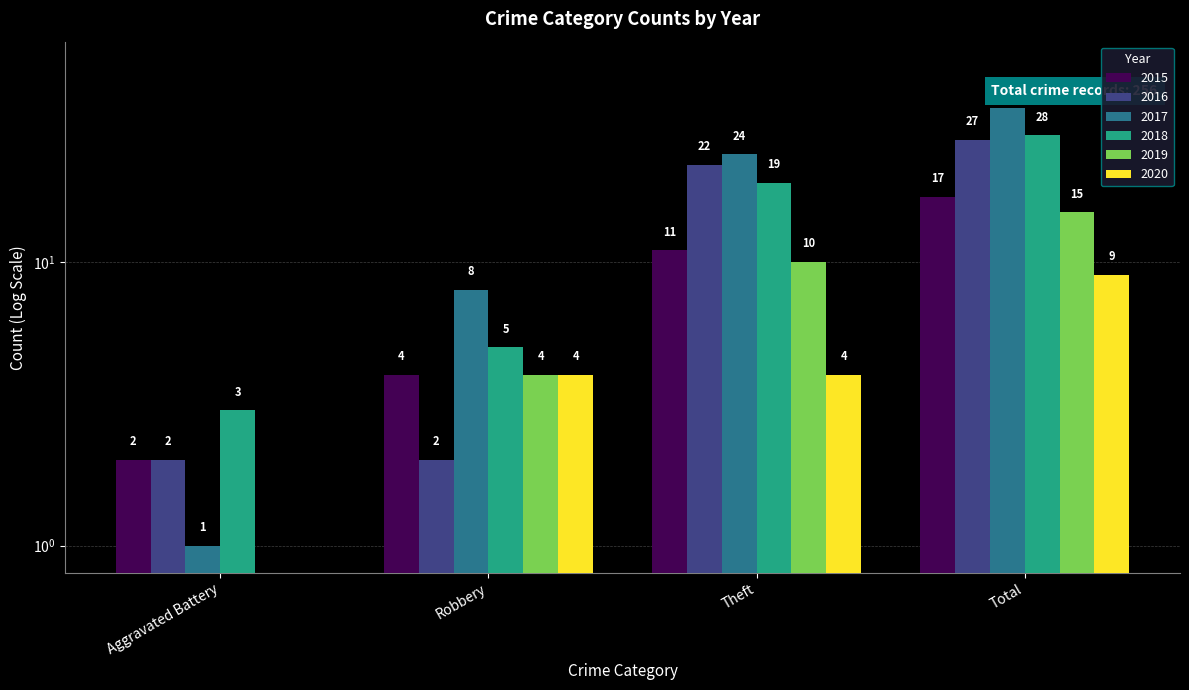

What is the label of the 1st bar from the right?

Total